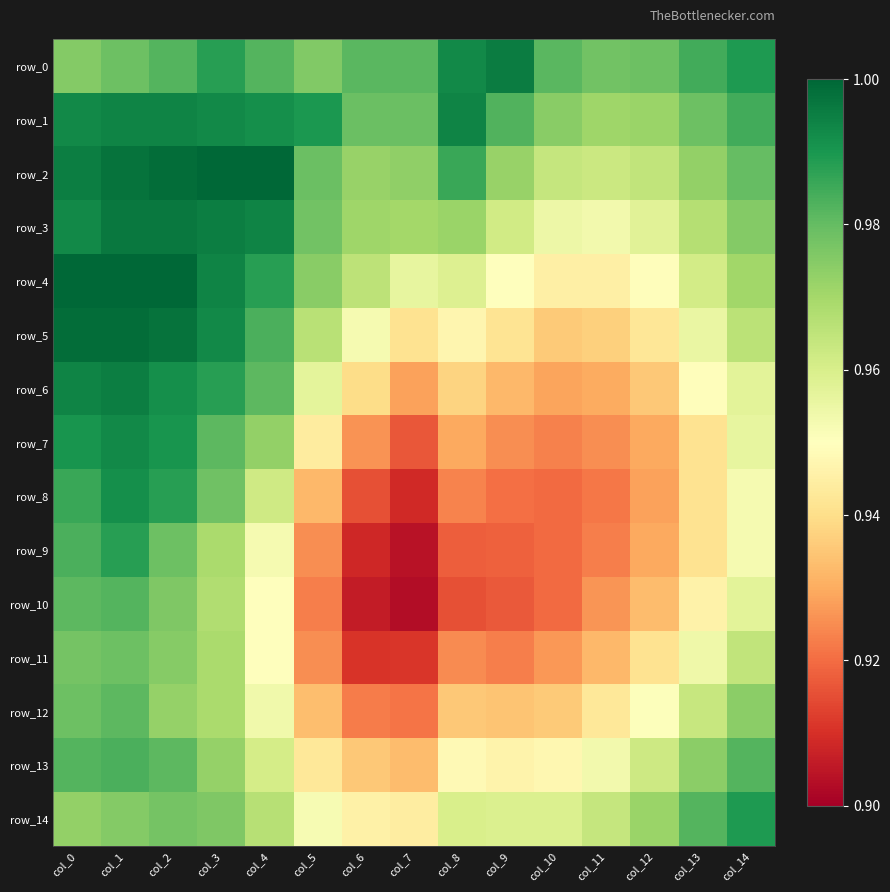

At which category is the sum across all series the highest?

col_1